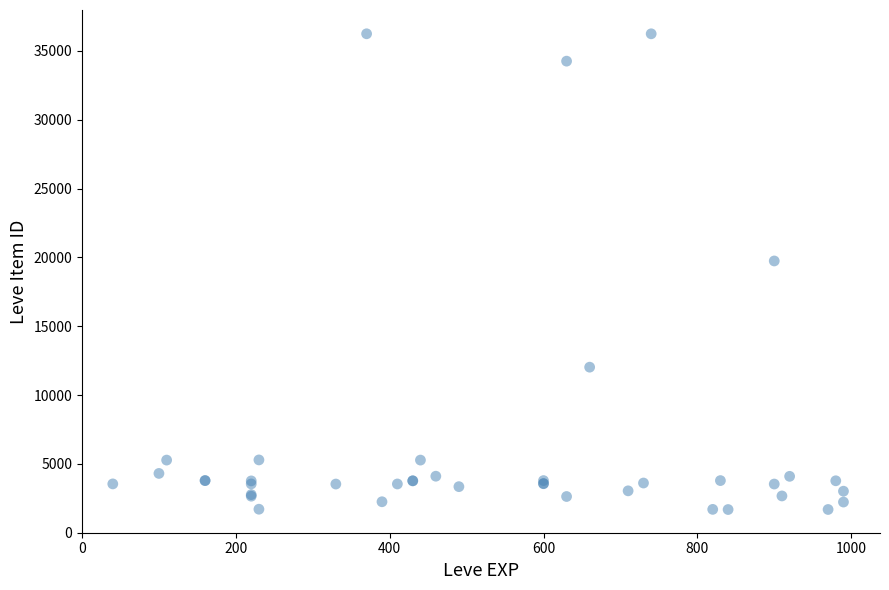

What Y value in the scatter plot is closest to 18967?

19744